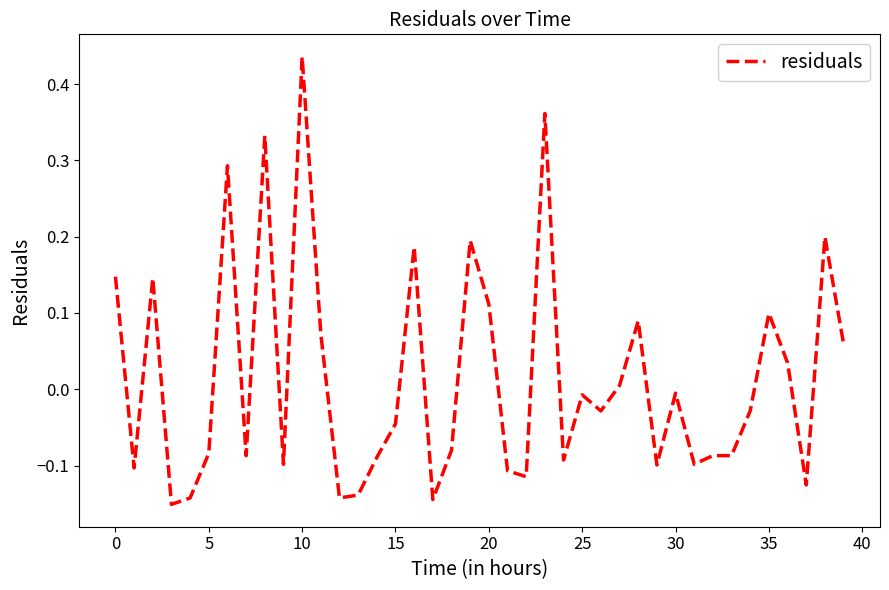

How many values are below 0?

24